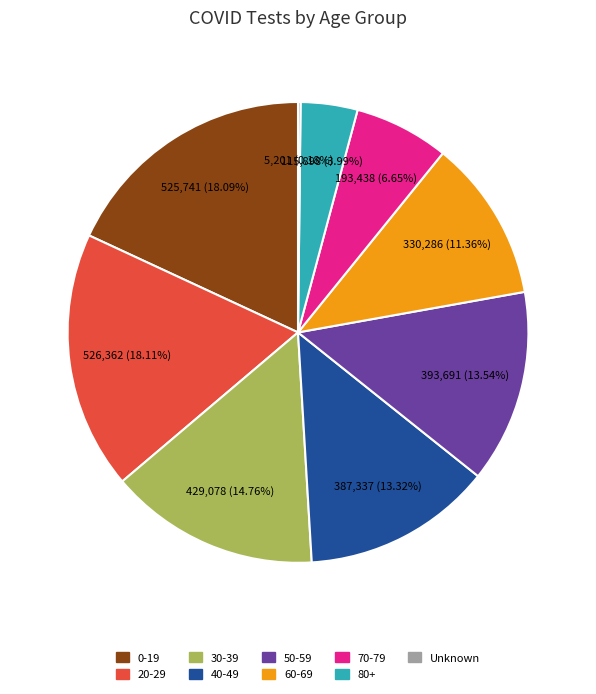

Approximately how many times larger is the value at 50-59 compared to 40-49?

1.0